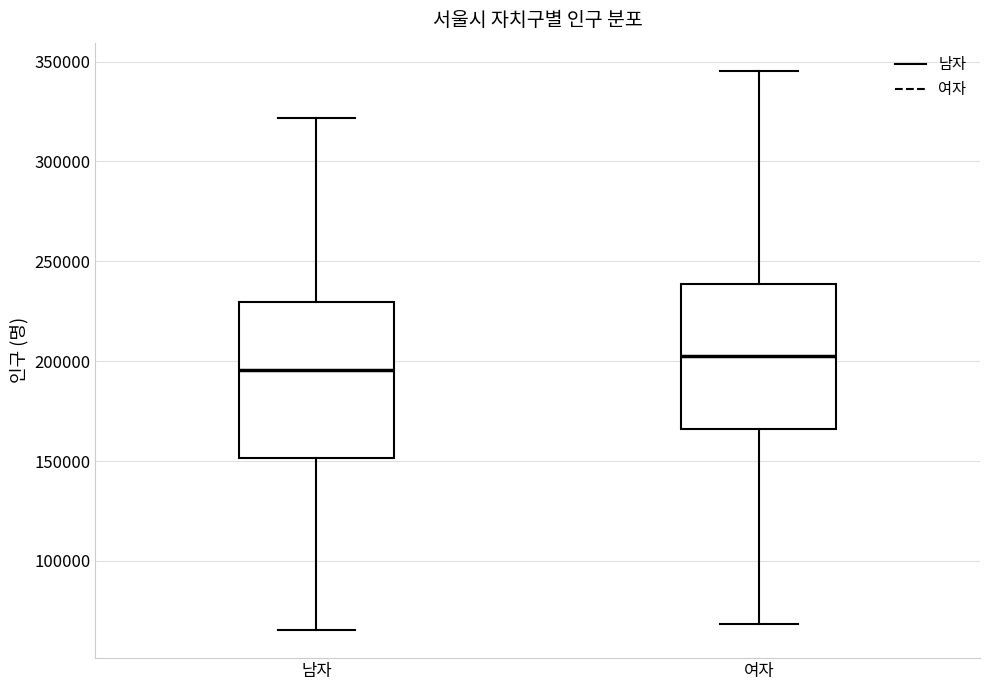

Reading left to right, read every box against the y-axis: the position of its median line, the range the box covers, and the ends of its whiskers. The values are not printed on the chart, so give them approximately, as read against the axis.

남자: median 195000, box 150000 to 230000, whiskers 65000 to 320000
여자: median 205000, box 165000 to 240000, whiskers 70000 to 345000